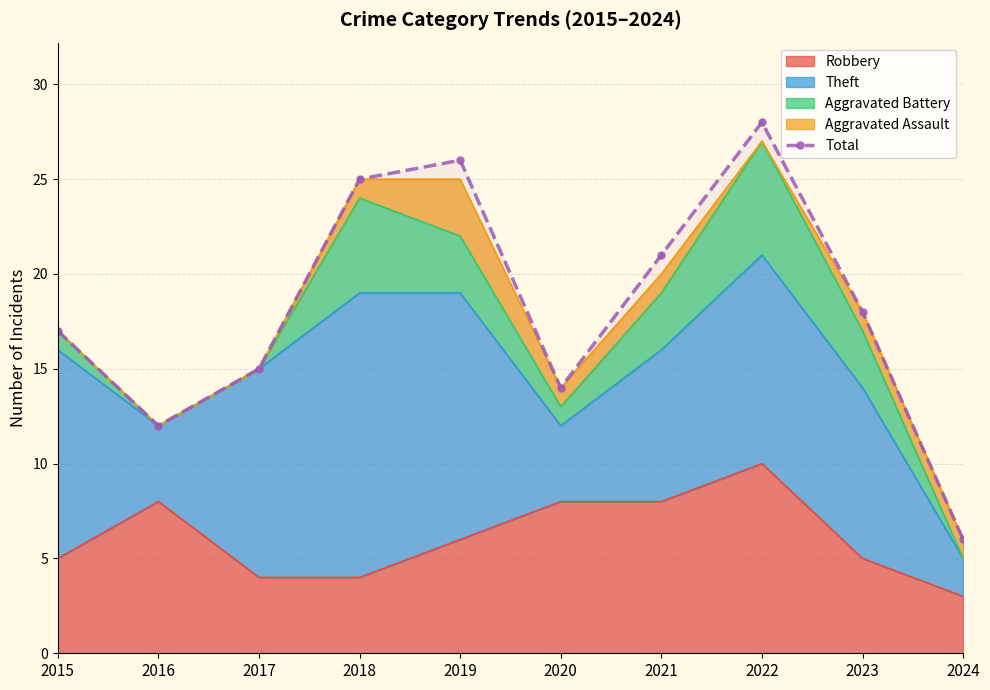

What is the sum of the values at 2018 and 2024?

31